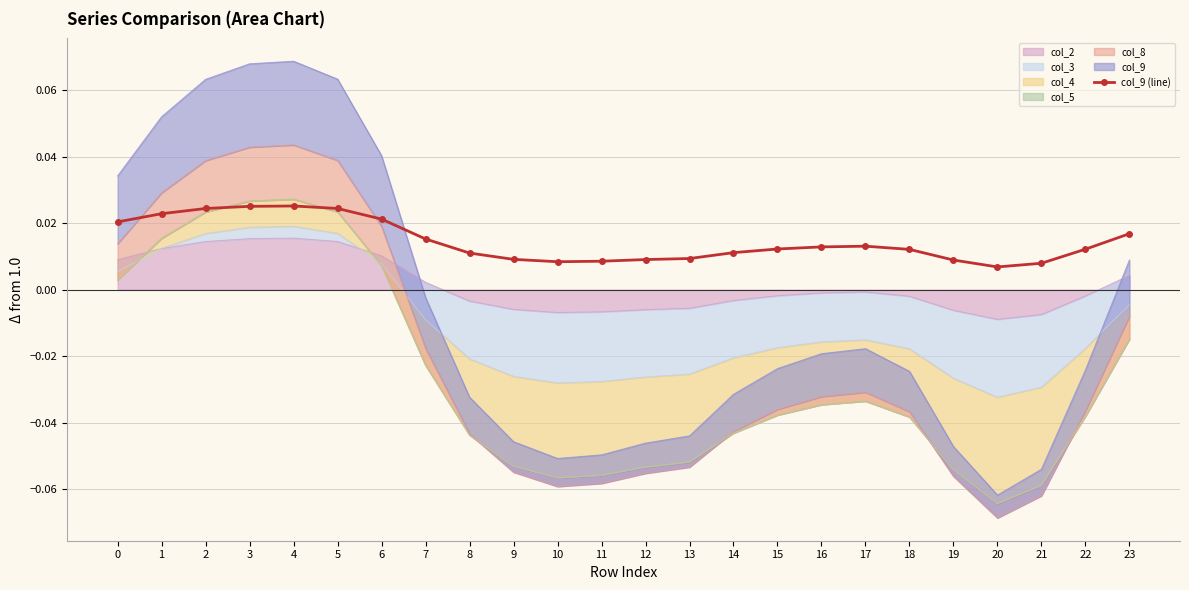

True or false: the data has more than 0 interior local peaks.

True